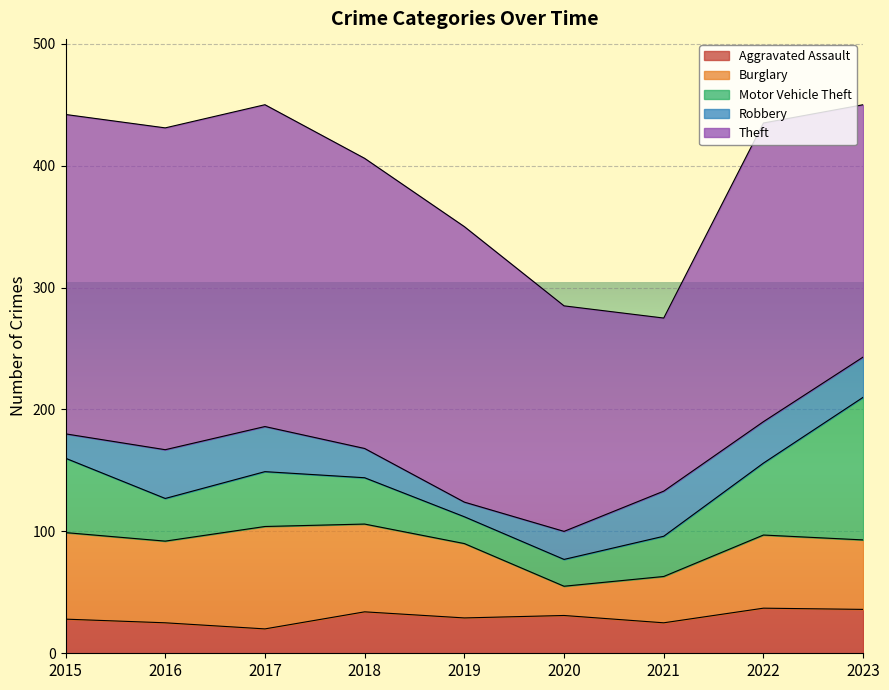

Rank the series by their maximum value, from highest to lowest.

Theft, Motor Vehicle Theft, Burglary, Robbery, Aggravated Assault